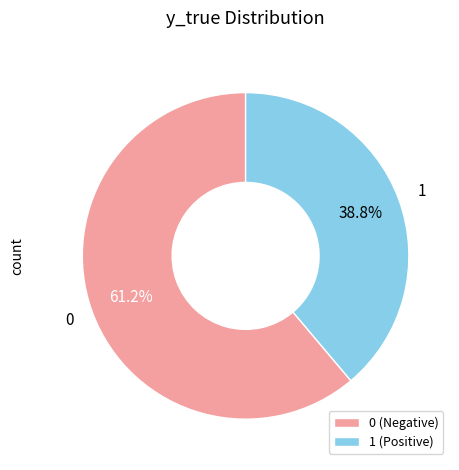

Count the number of slices in the pie.

2